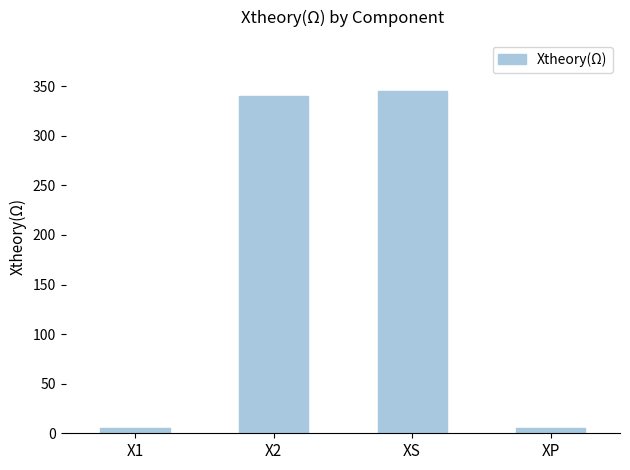

What is the sum of the values at XS and X2?

685.0